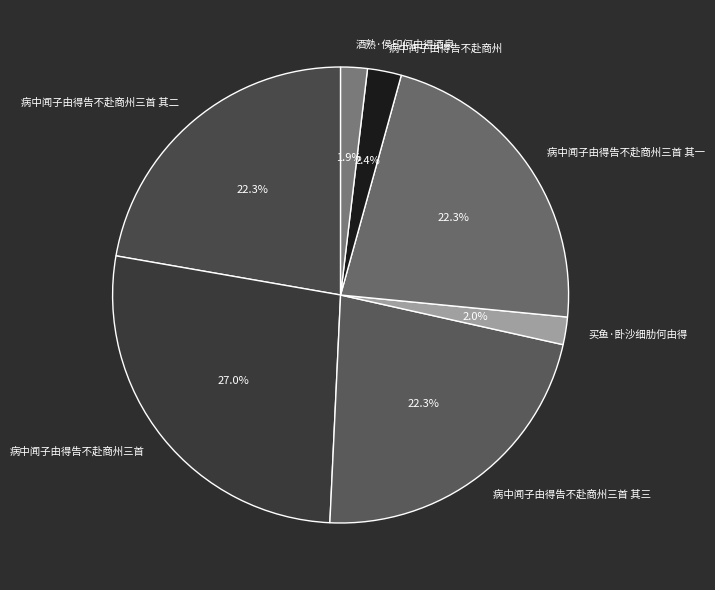

To the nearest percent, what is the combined percentage of 病中闻子由得告不赴商州三首 其一 and 酒熟·侯印何由得酒泉?

24%